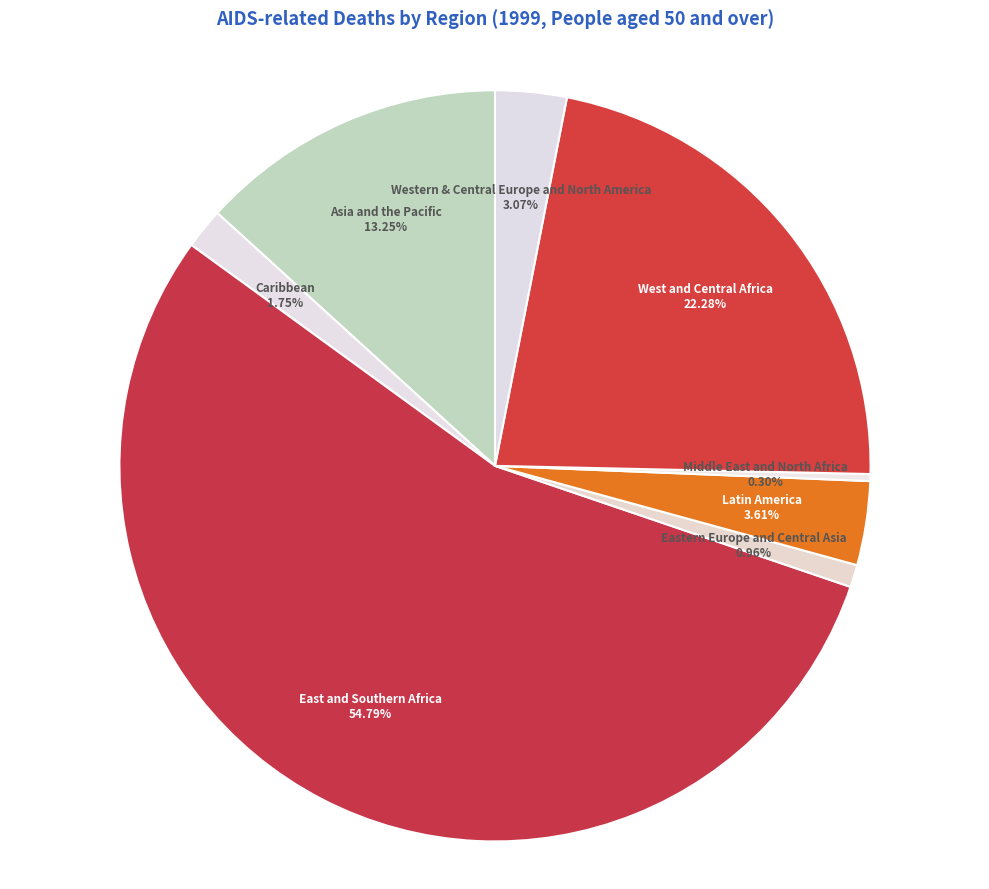

Is East and Southern Africa the majority of the pie?

Yes